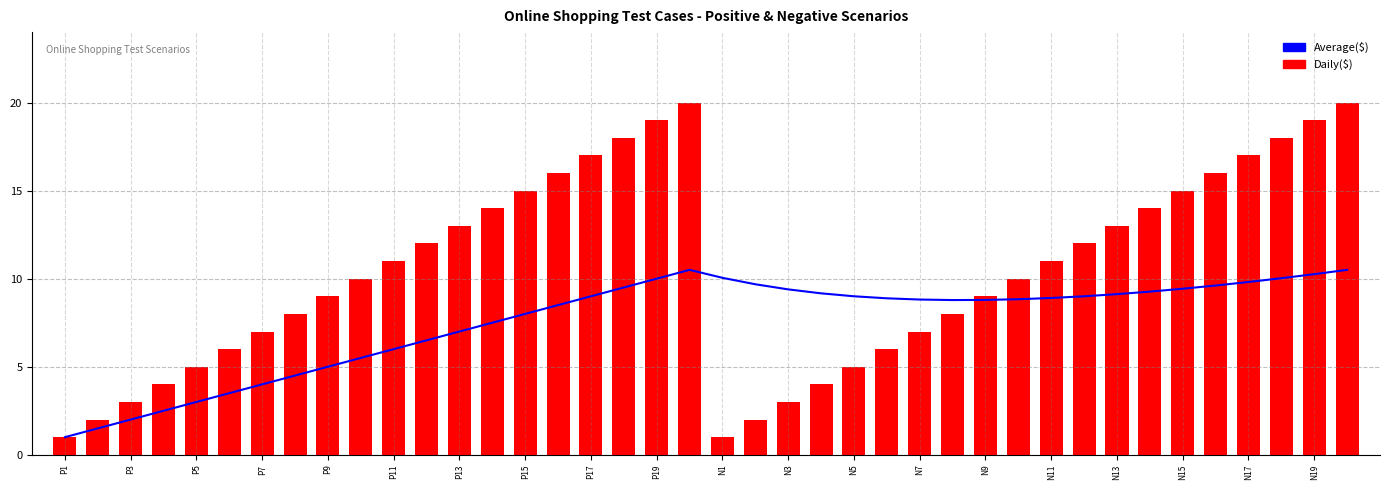

What are all the series names shown in the legend?

Average($), Daily($)